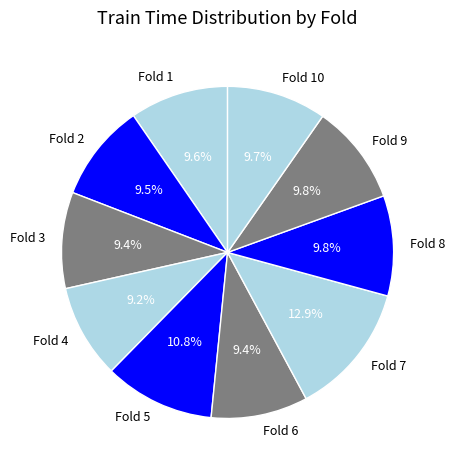

What is the total percentage of Fold 6 and Fold 3?

18.8%